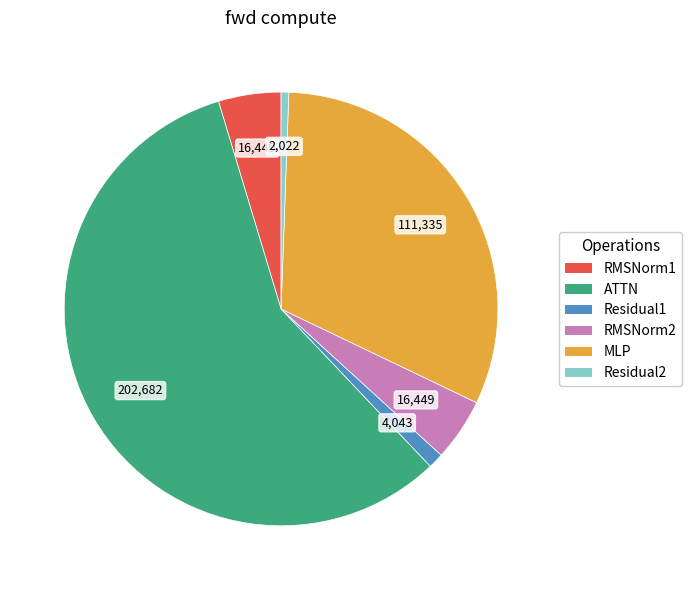

Which category has the biggest portion of the pie?

ATTN